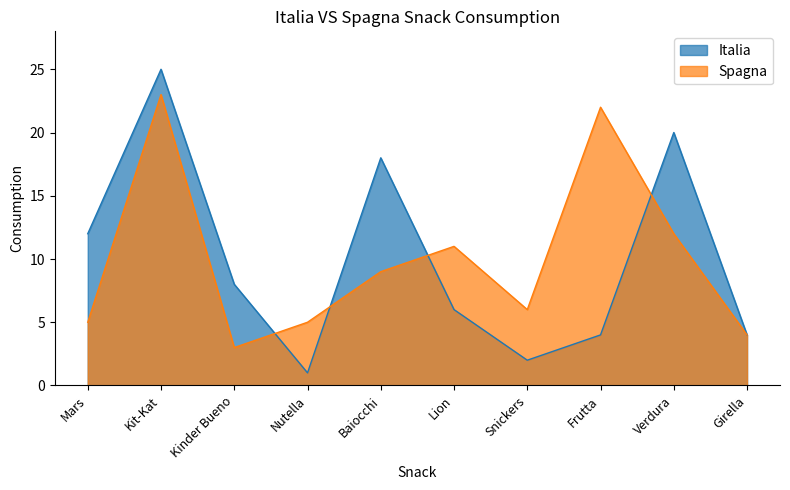

What is the difference between the second highest and second lowest values in the Spagna series?

18